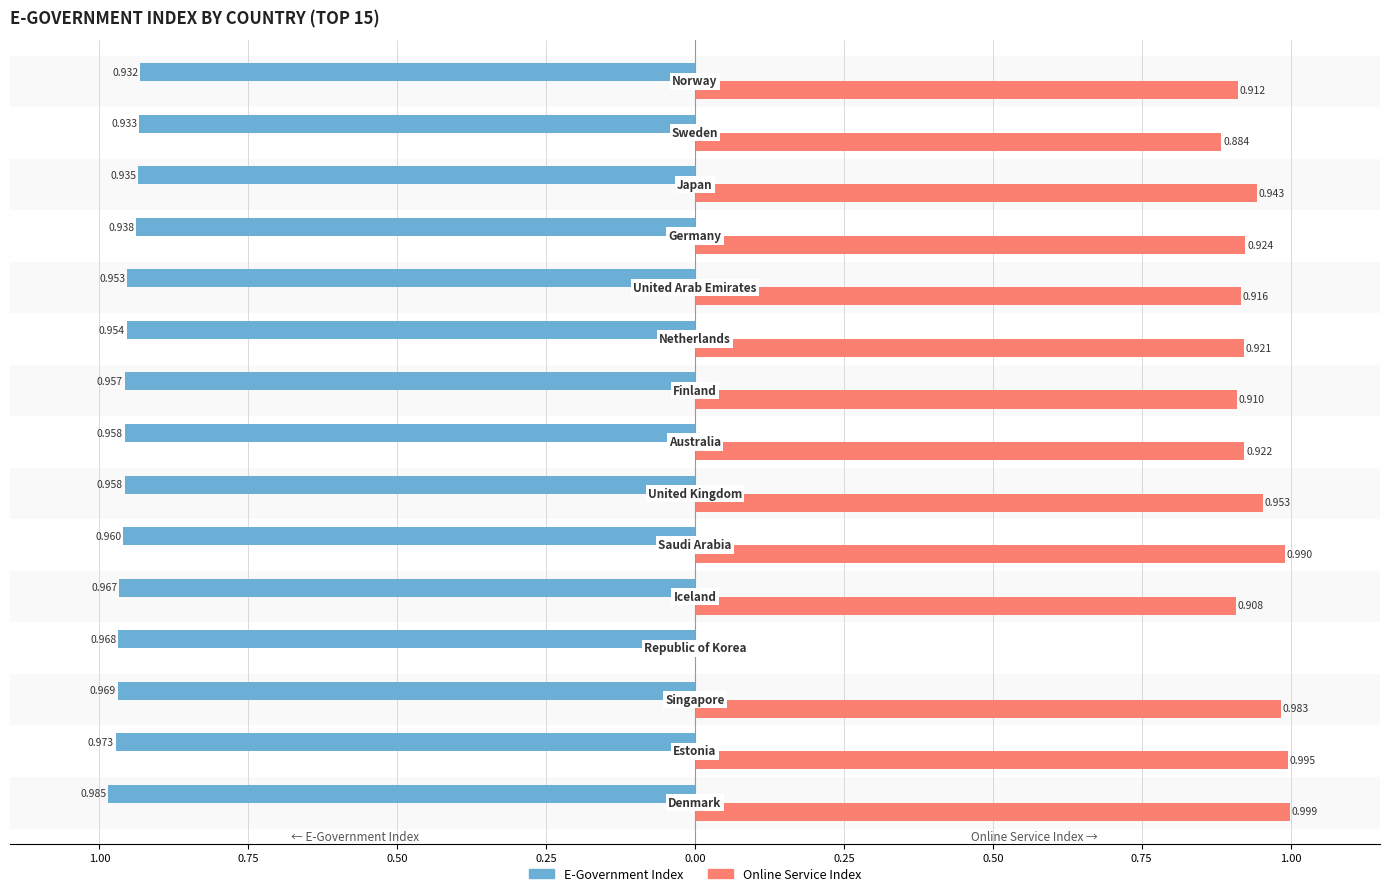

What are all the series names shown in the legend?

E-Government Index, Online Service Index